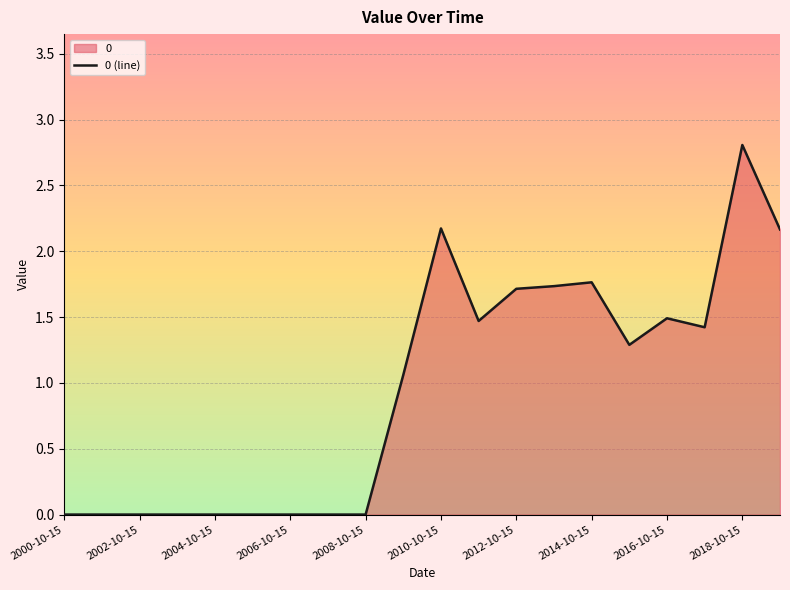

What is the change in value from 2008-10-15 to 2018-10-15?

+2.8